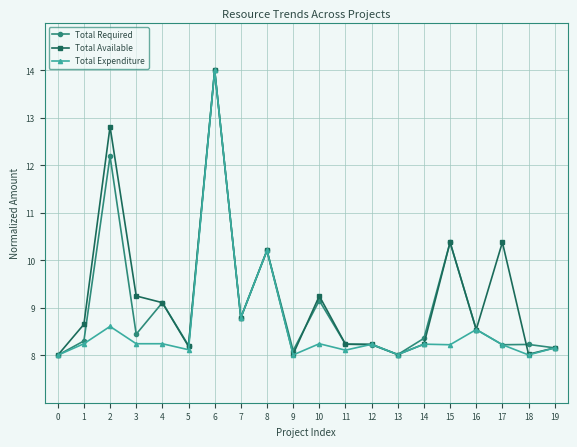

What is the total value across all series at 17?

26.8